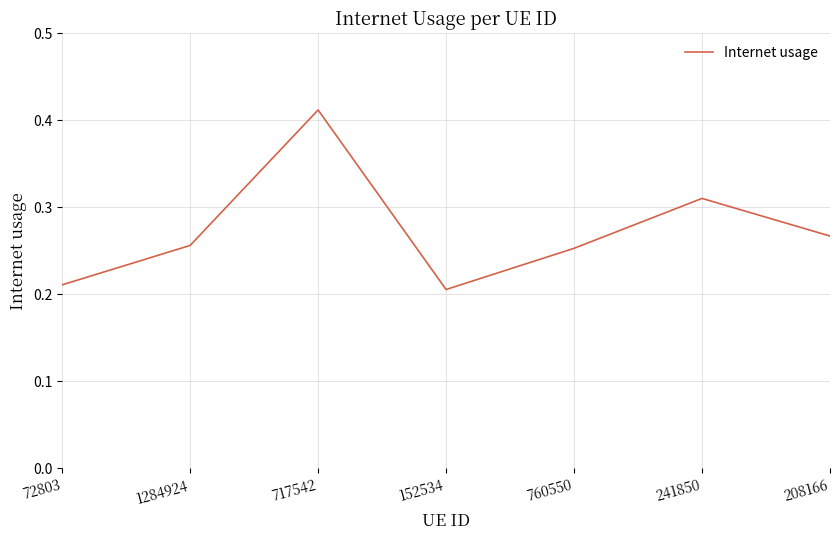

How many interior local valleys (lower than both neighbors) does the data have?

1